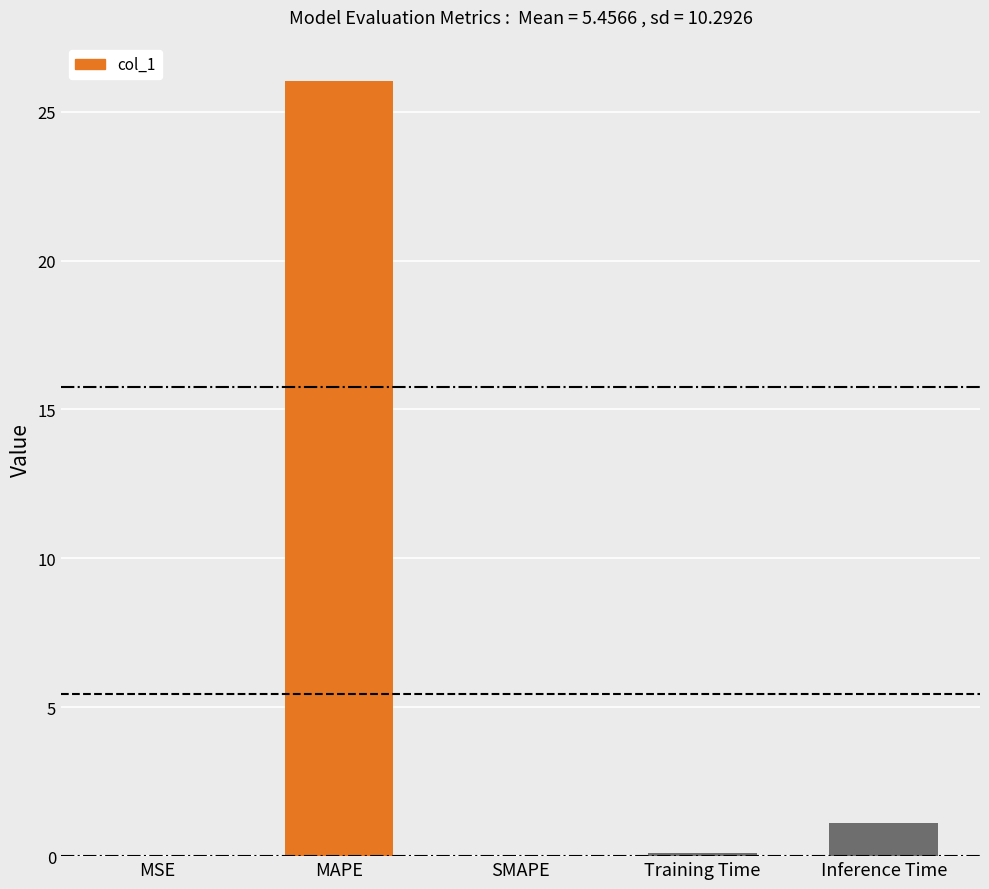

What is the sum of all values?

27.3